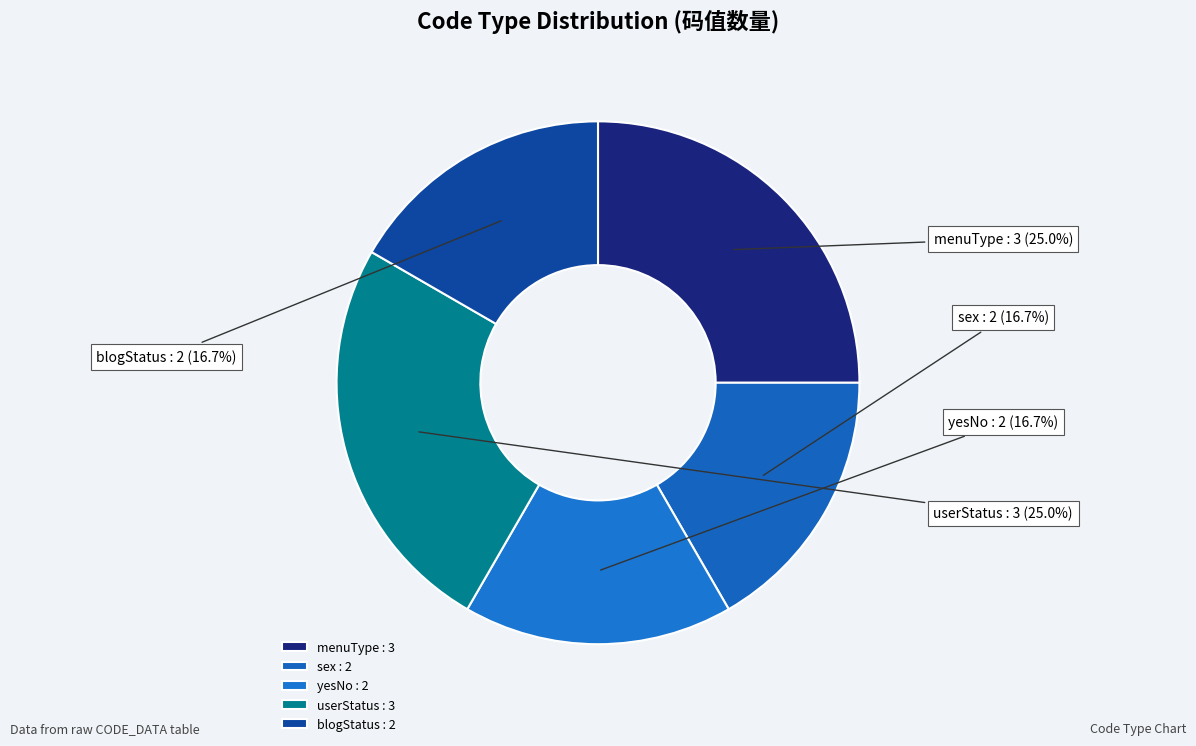

What is the ratio of the value at userStatus : 3 to the value at blogStatus : 2?

1.5